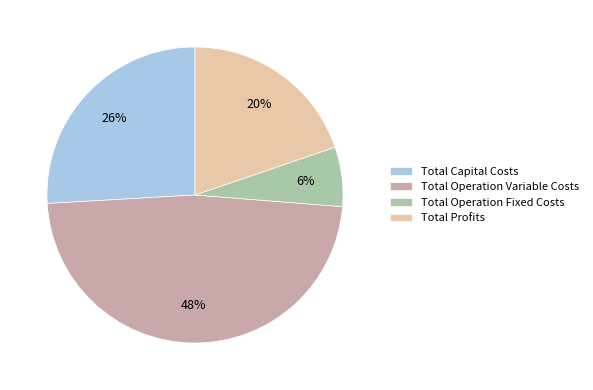

The Total Capital Costs slice represents 26% of the pie. True or false?

True